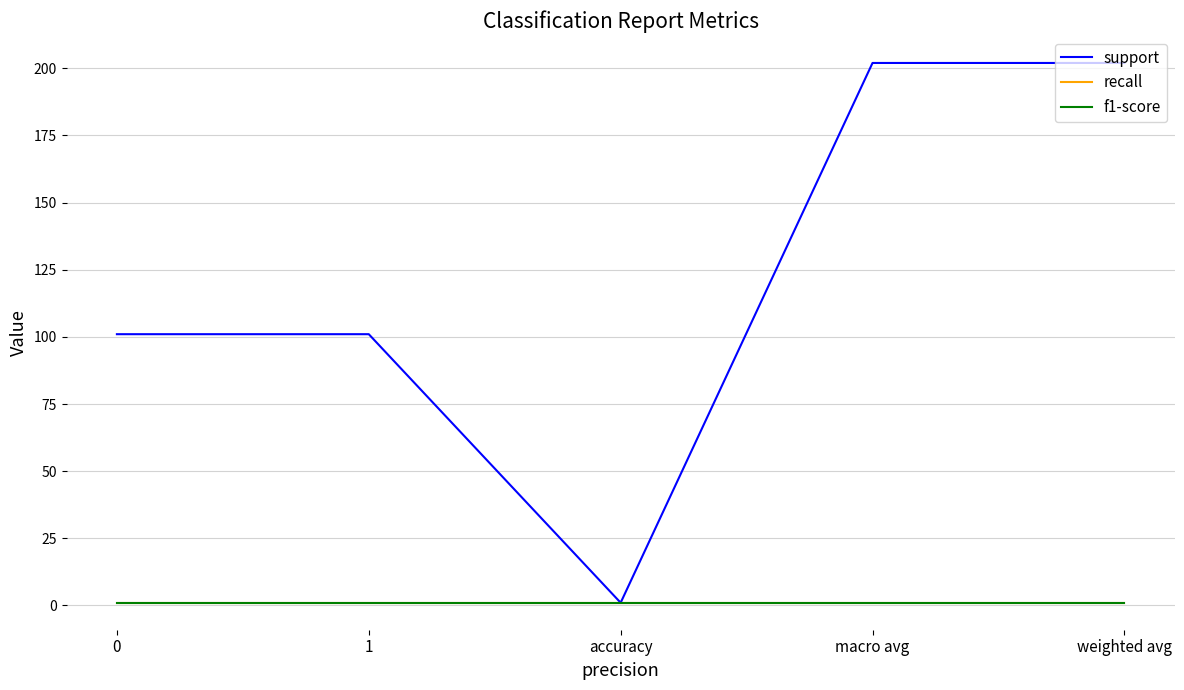

Is this an area chart (filled region under the line)?

No